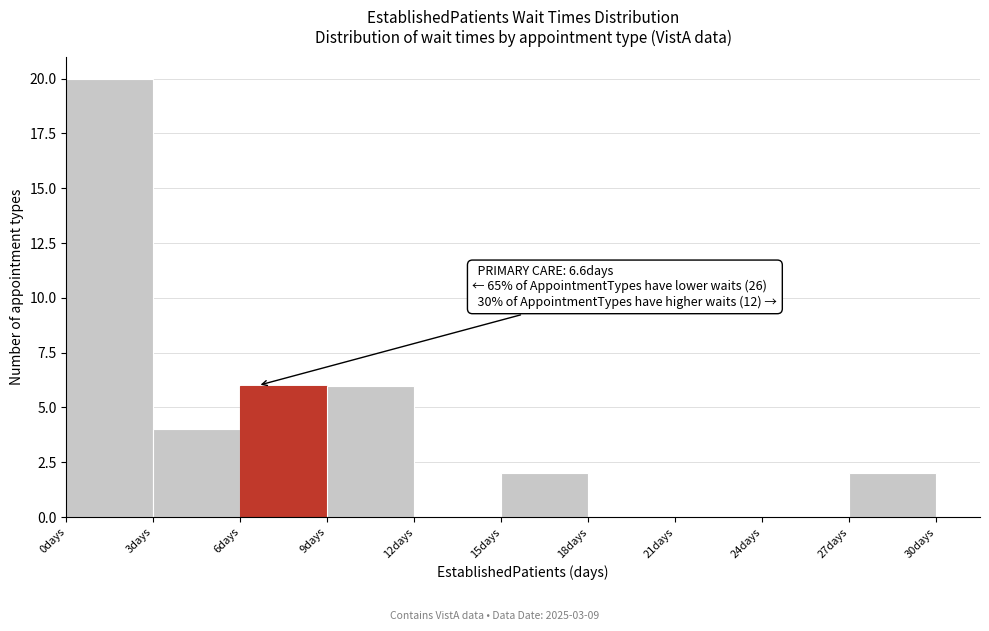

Over which range of the x-axis is the bar tallest?

0 to 3